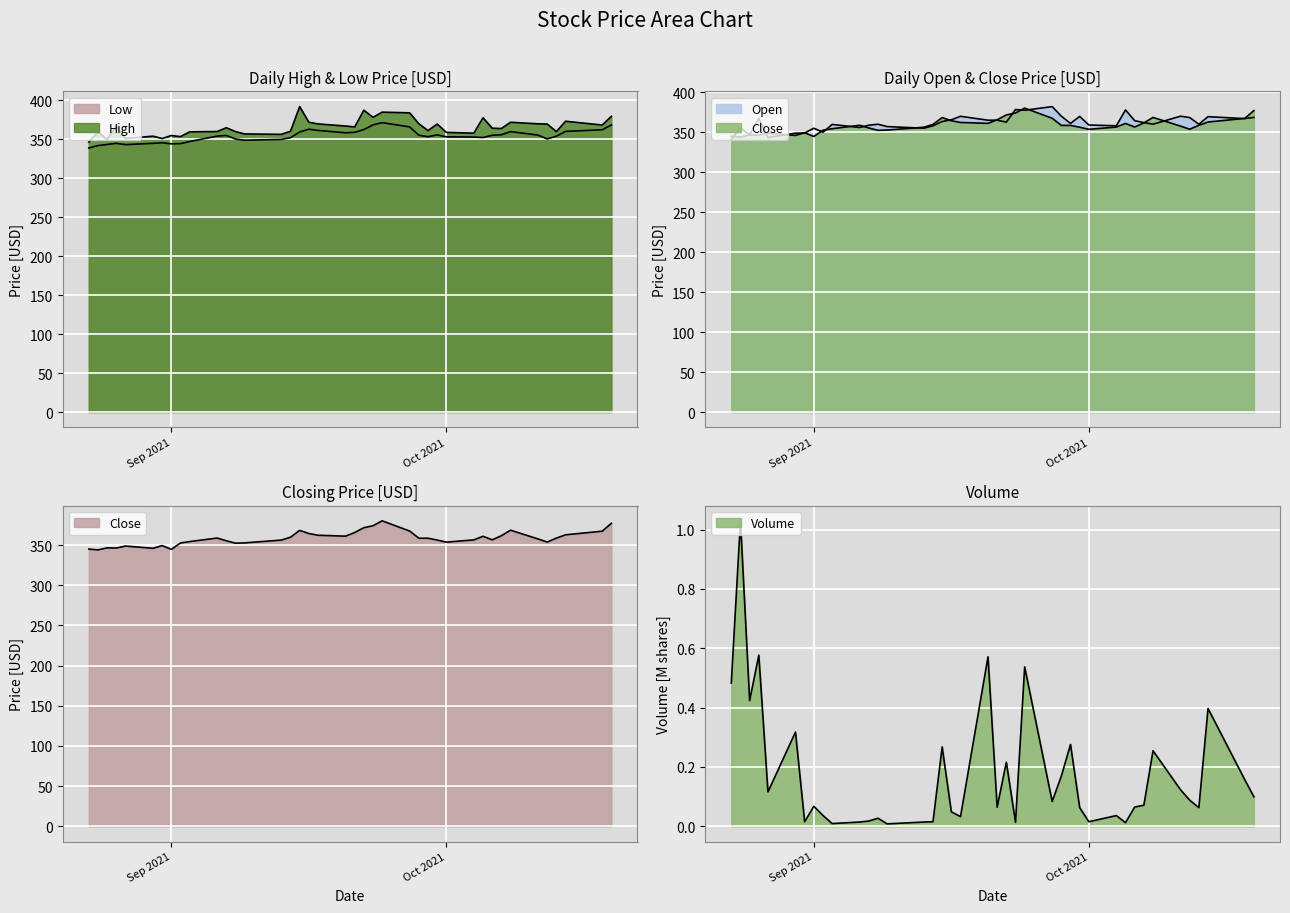

What is the value of the Low point at the 2nd from the left?

342.1